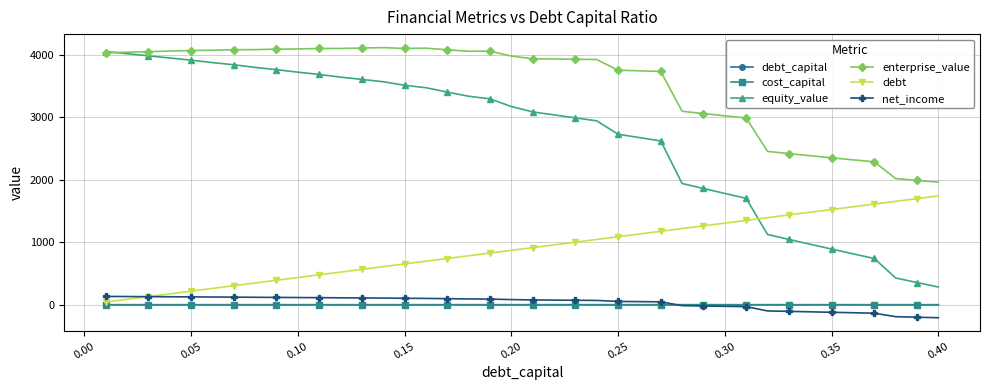

What is the difference between the second highest and minimum values in the net_income series?

339.5